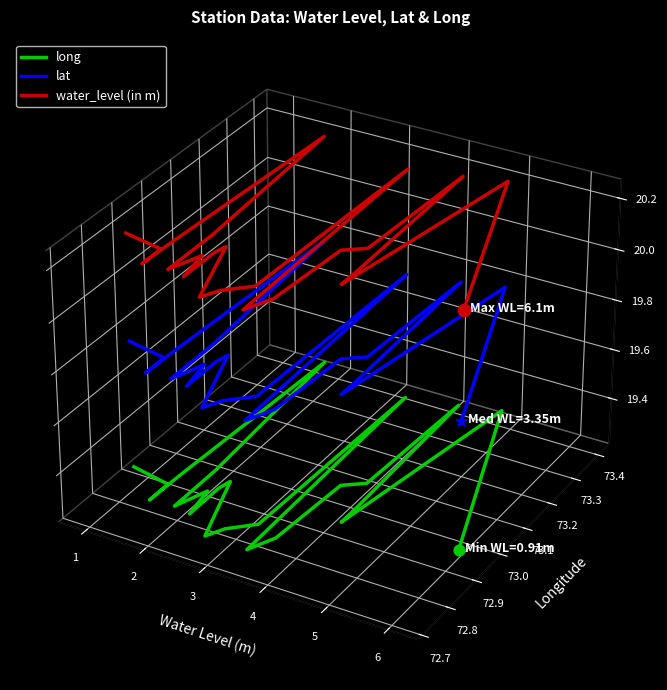

Which series contains the highest Y value?

water_level (in m)